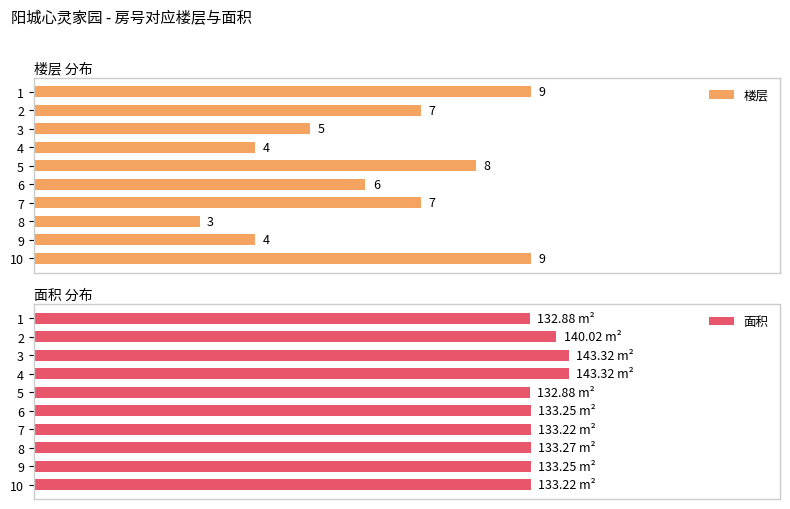

How many groups of bars are there?

10